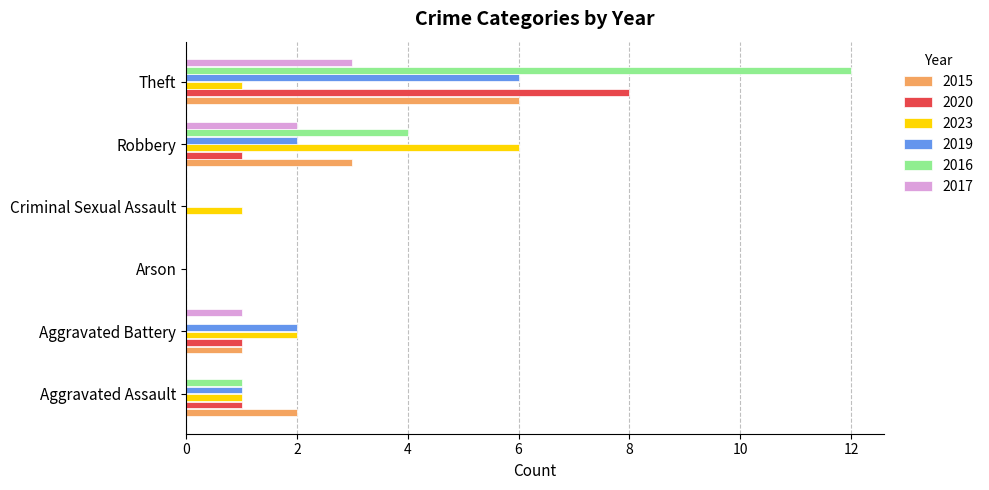

At which category is the sum across all series the highest?

Theft